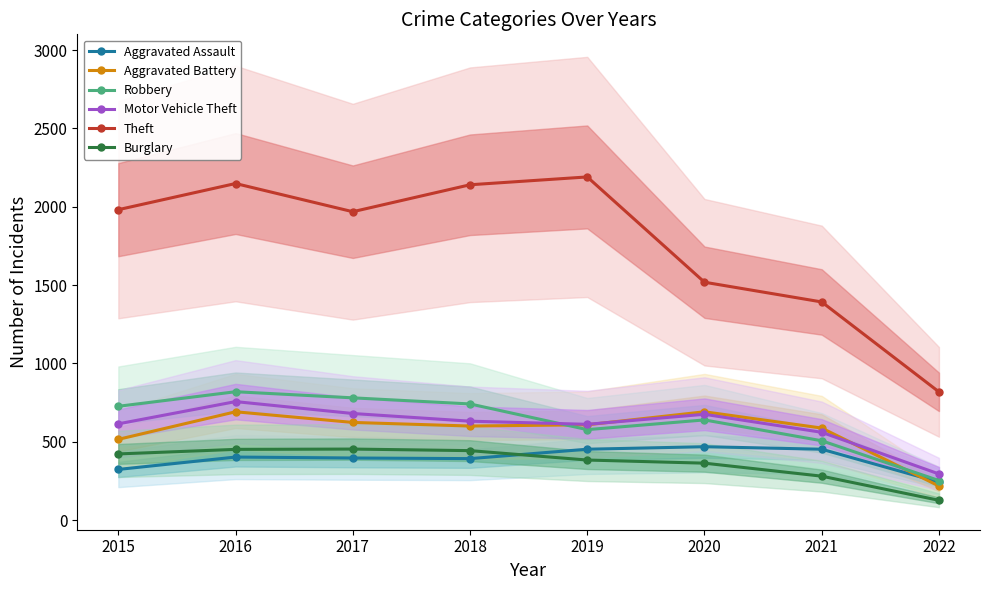

True or false: Aggravated Battery and Aggravated Assault intersect in this chart.

True